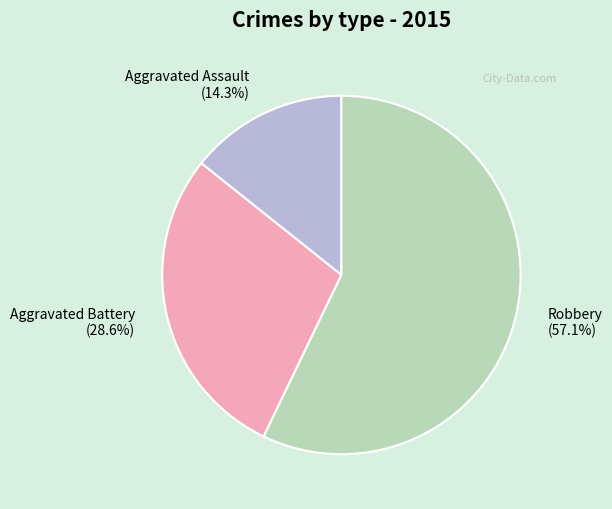

Is it true that Aggravated Assault is 14% of the pie?

True